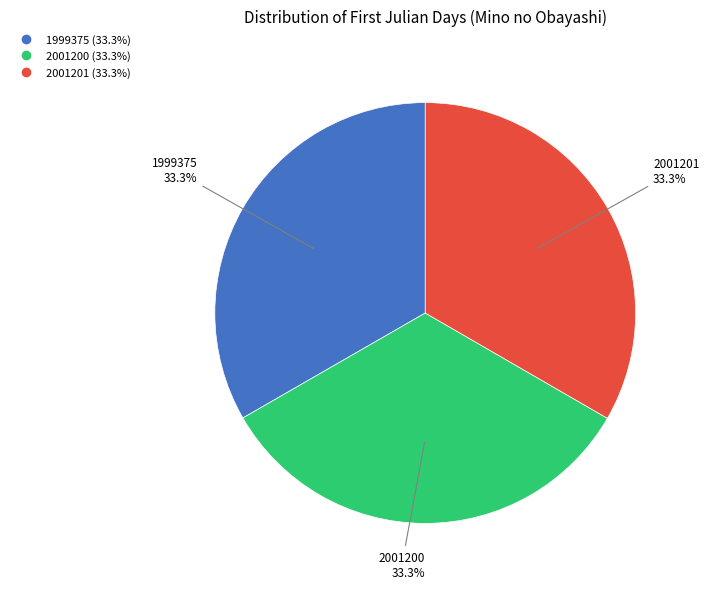

Is there any slice that represents more than half of the pie?

No